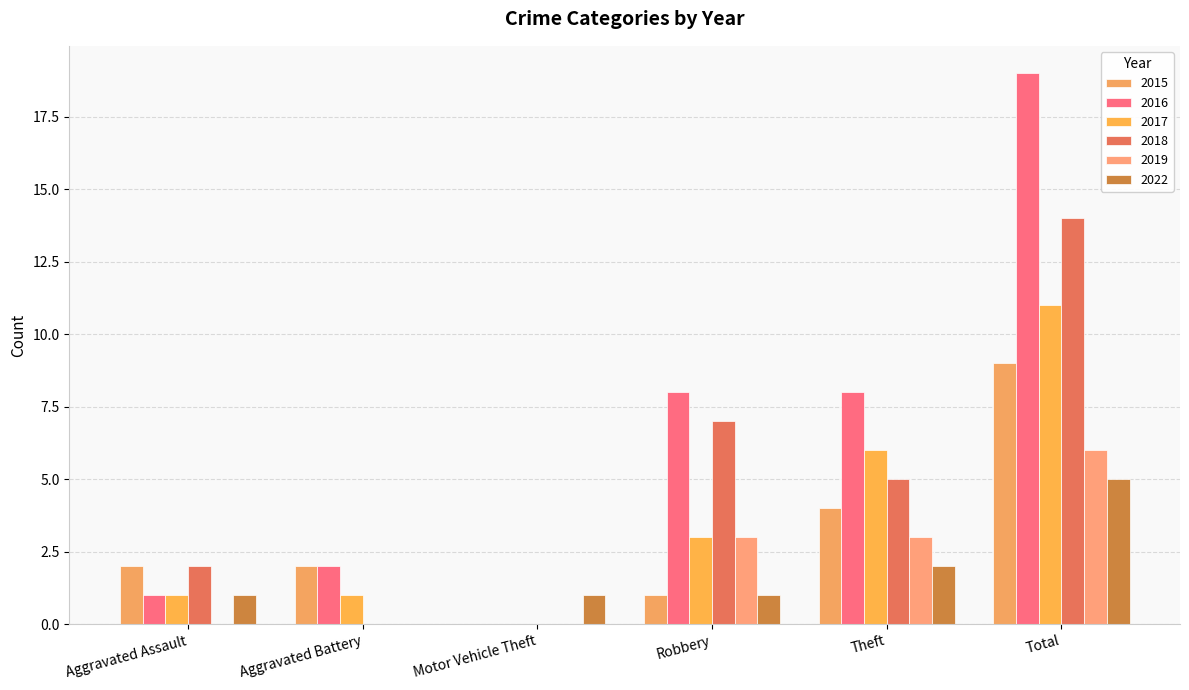

Are the bars horizontal?

No